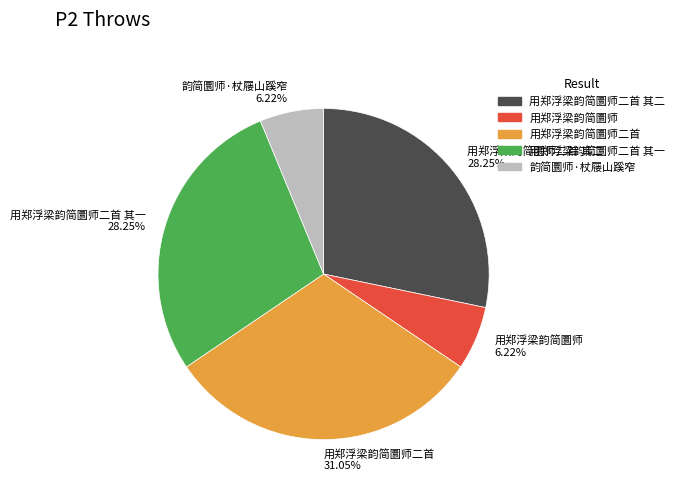

Is the sum of 韵简圜师·杖屦山蹊窄 6.22% and 用郑浮梁韵简圜师 6.22% greater than half?

No